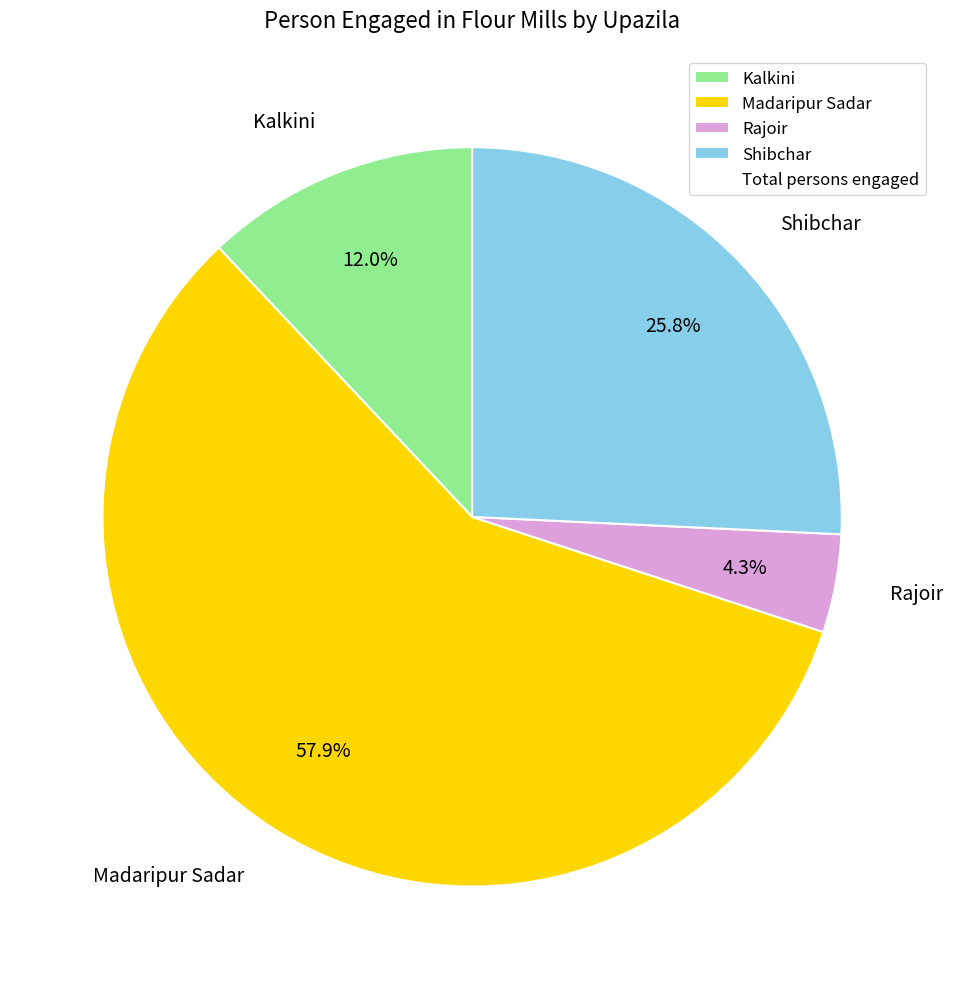

Does Kalkini represent more than half of the total?

No